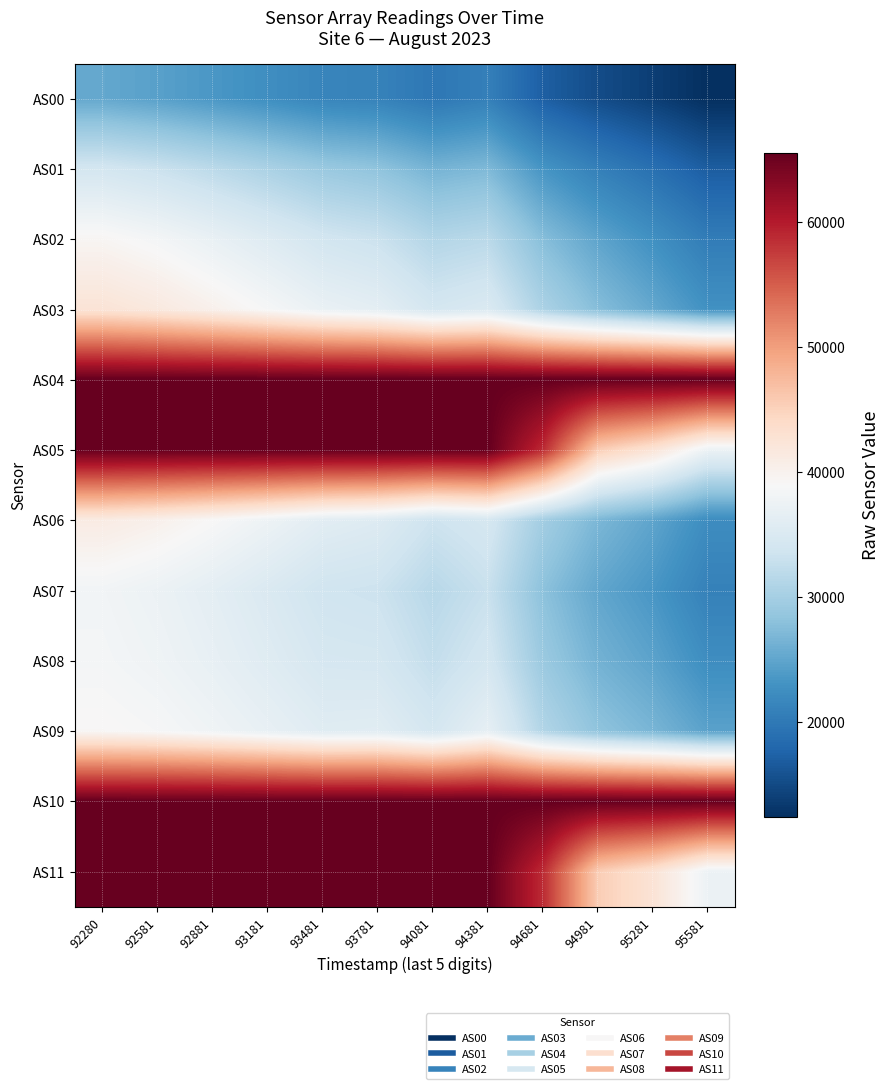

At 95581, list the series in order from largest to smallest.

AS04, AS10, AS05, AS11, AS09, AS03, AS08, AS06, AS07, AS02, AS01, AS00